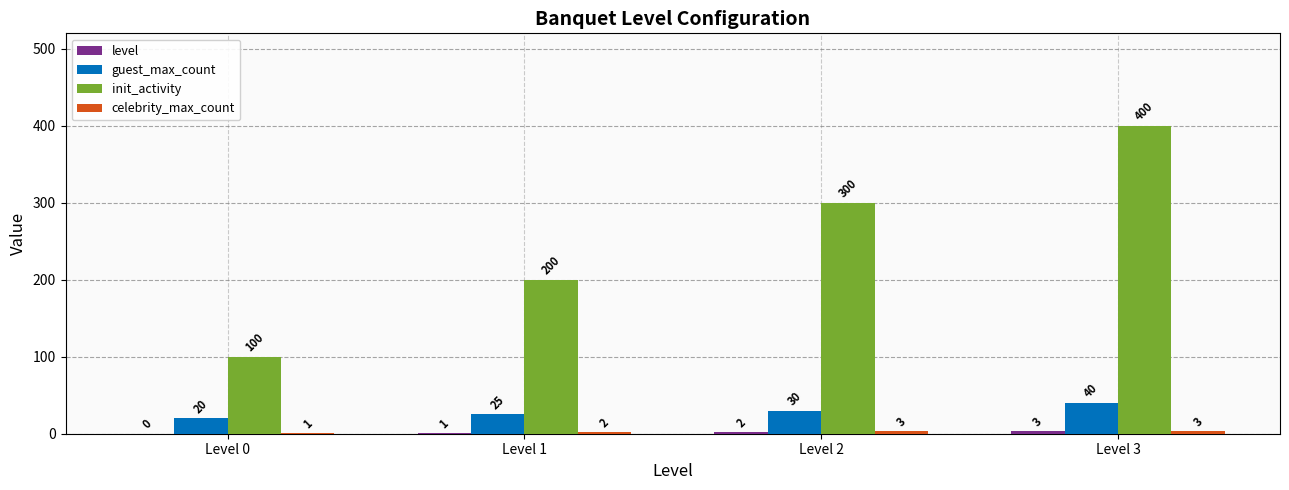

What is the approximate value of init_activity at Level 2, to the nearest 10?

300